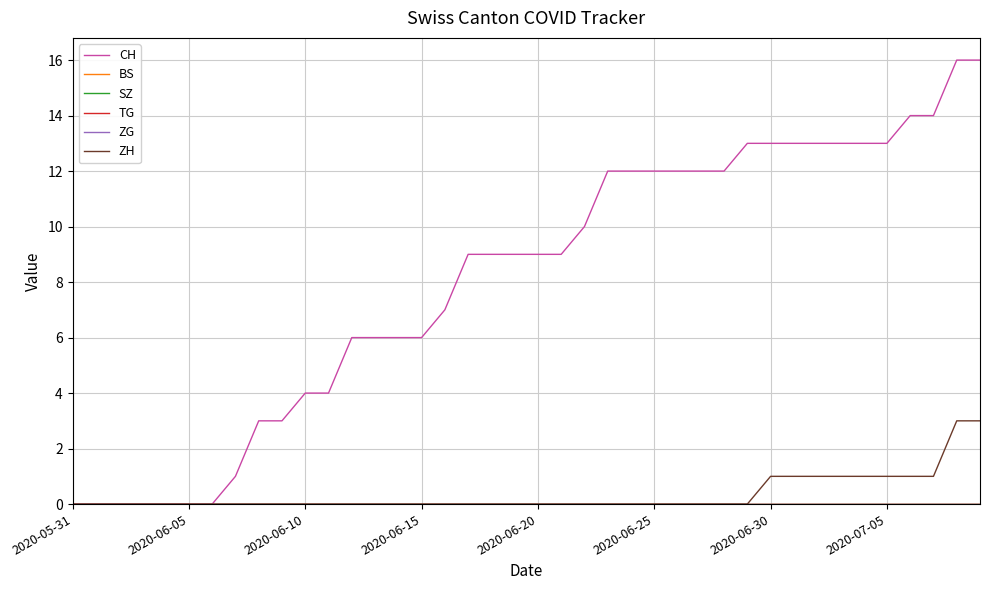

Is this an area chart (filled region under the line)?

No